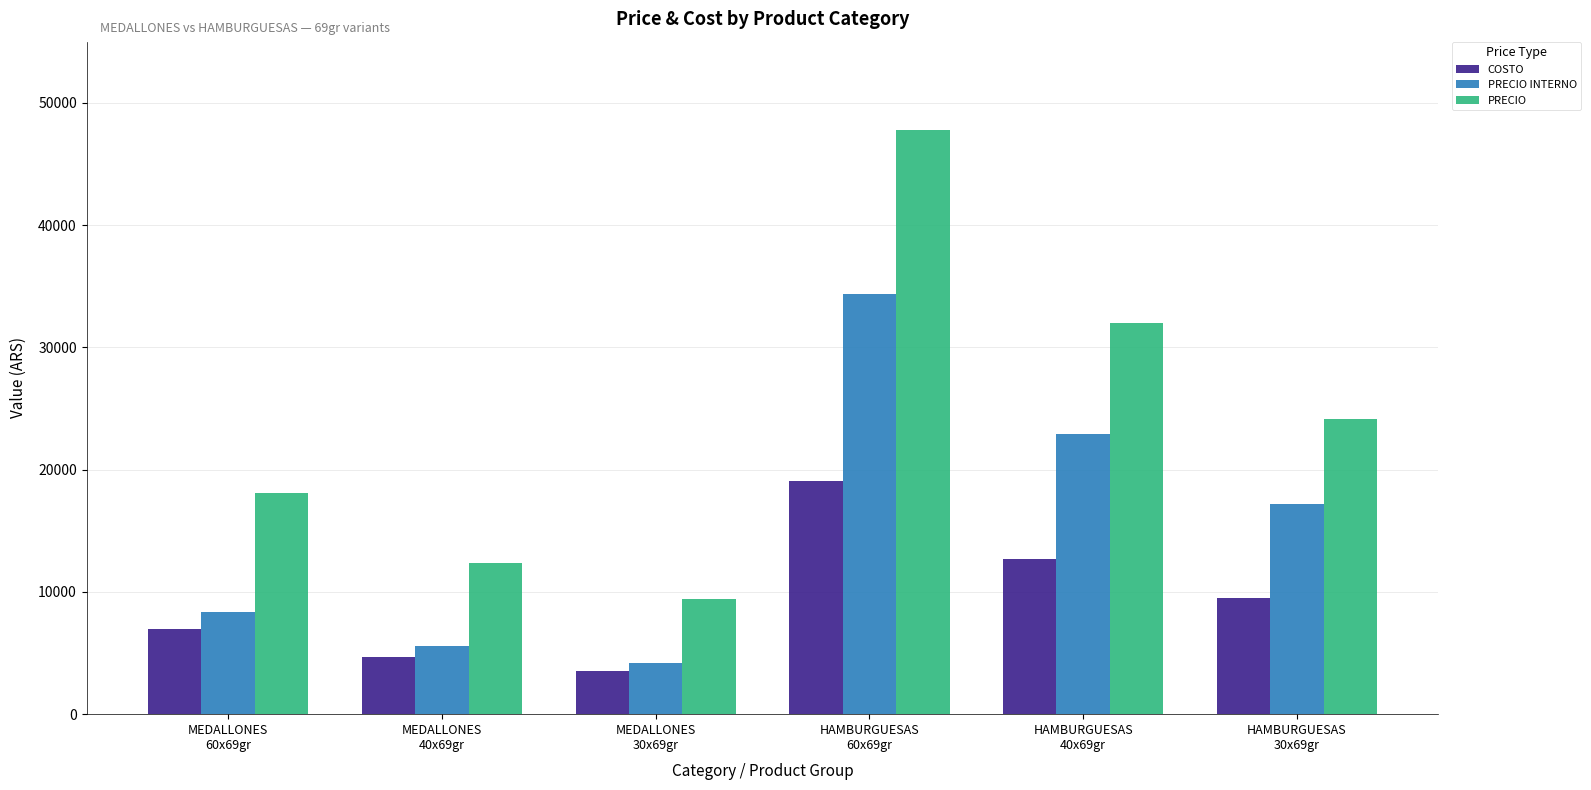

At how many categories does at least one series exceed 11952?

5